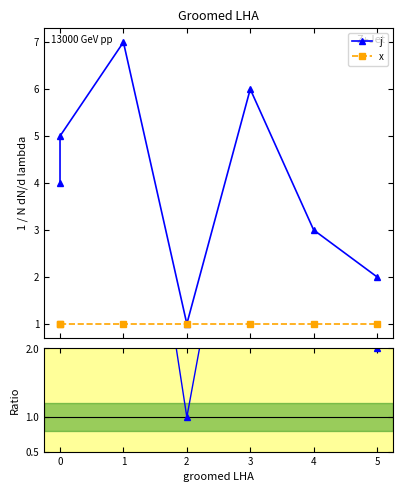

Which has a higher value, 3 or 4?

3